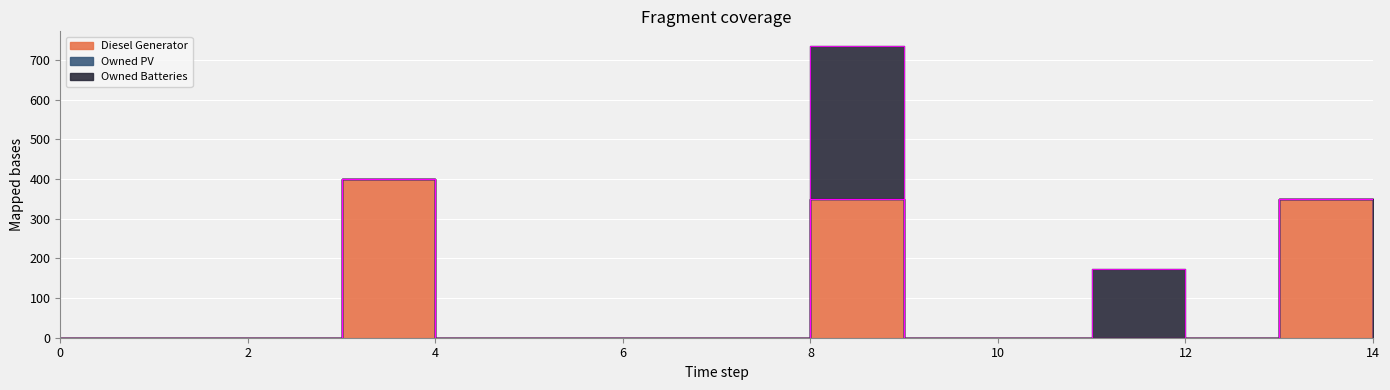

How many lines are shown in the chart?

3